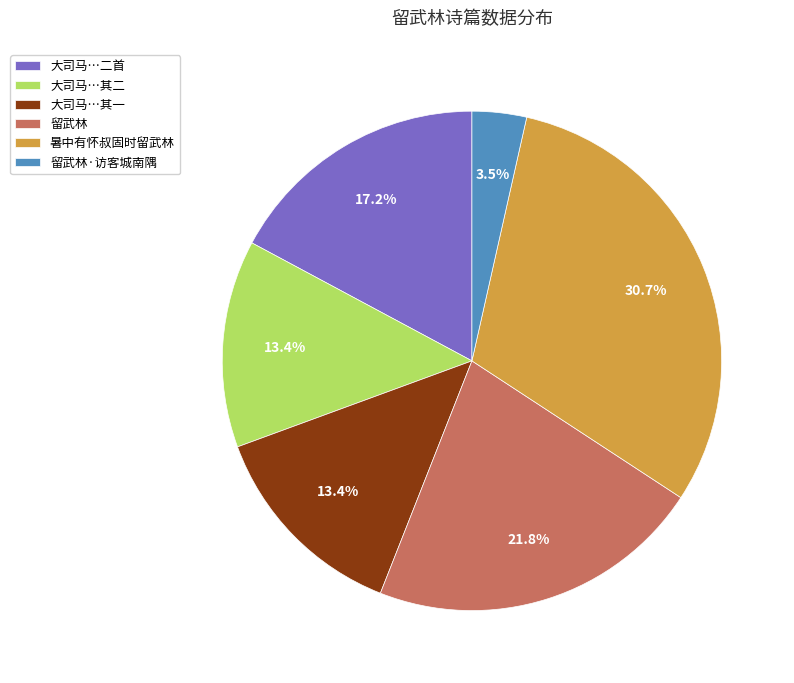

Is there a majority slice in this chart?

No